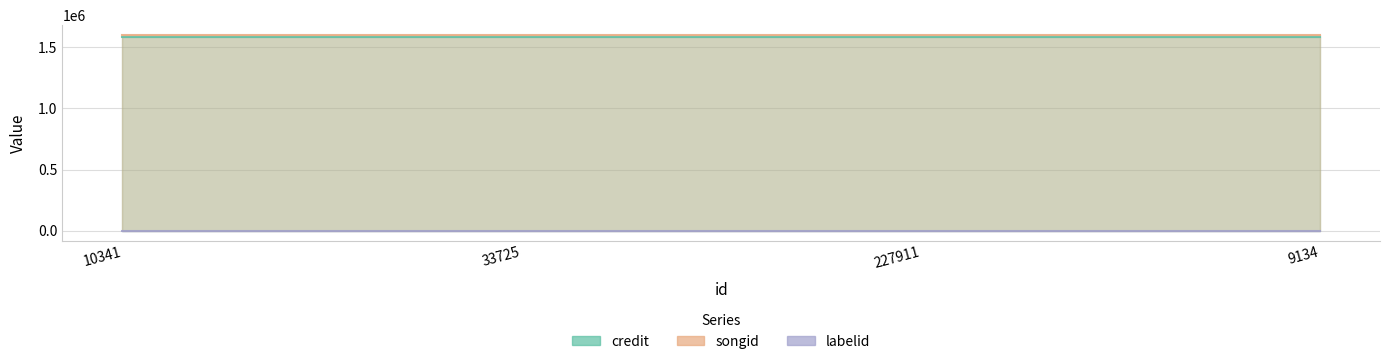

The songid series shows 934553 at 10341. True or false?

False